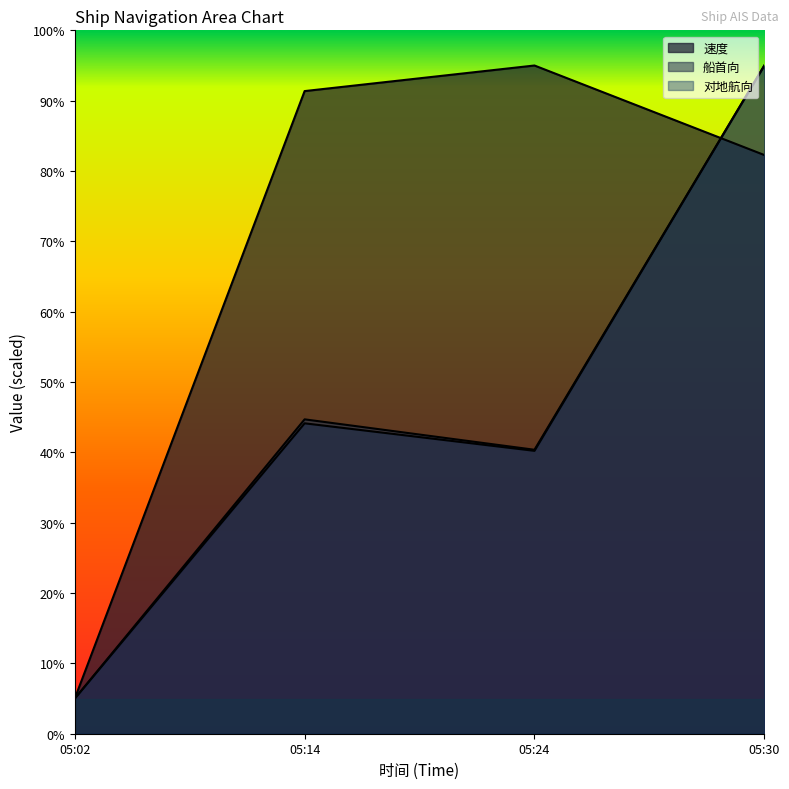

How many lines are shown in the chart?

3